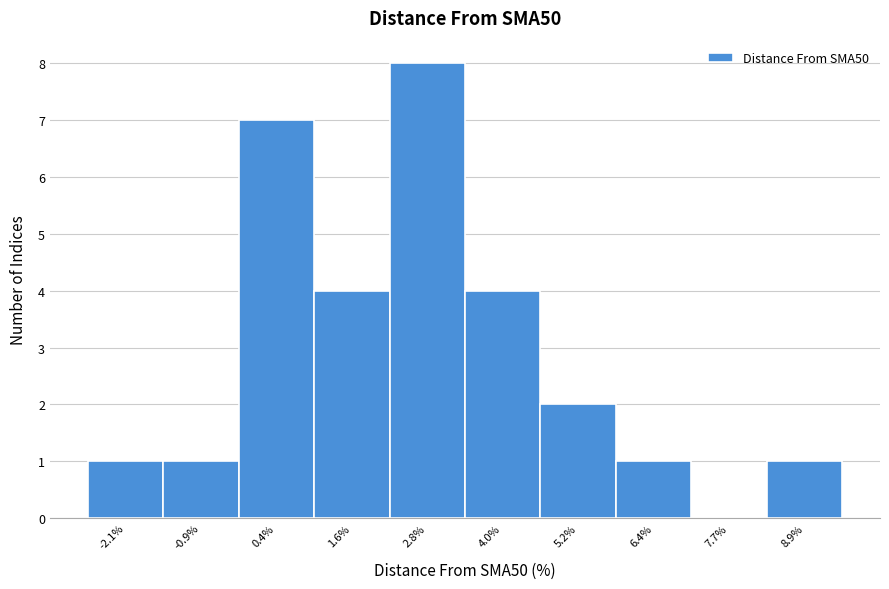

Reading left to right, list all the values displayed in this chart.

-2.1%=1	-0.9%=1	0.4%=7	1.6%=4	2.8%=8	4.0%=4	5.2%=2	6.4%=1	7.7%=0	8.9%=1